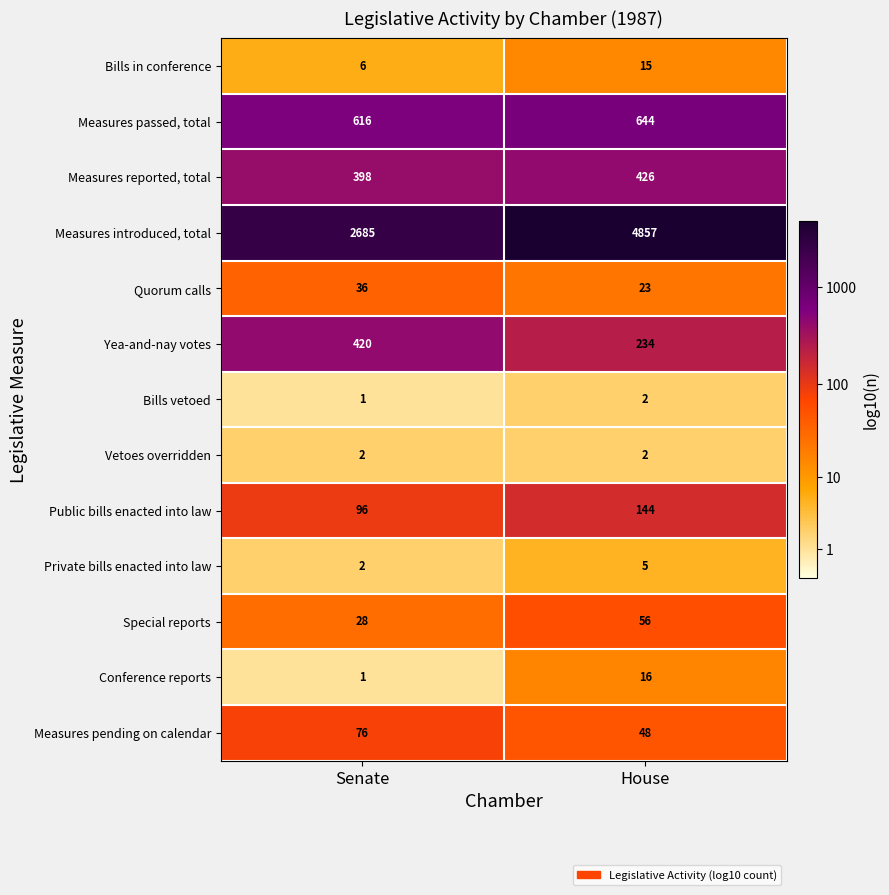

Reading right to left, list all the values displayed in this chart.

Bills in conference: 15	6
Measures passed, total: 644	616
Measures reported, total: 426	398
Measures introduced, total: 4857	2685
Quorum calls: 23	36
Yea-and-nay votes: 234	420
Bills vetoed: 2	1
Vetoes overridden: 2	2
Public bills enacted into law: 144	96
Private bills enacted into law: 5	2
Special reports: 56	28
Conference reports: 16	1
Measures pending on calendar: 48	76